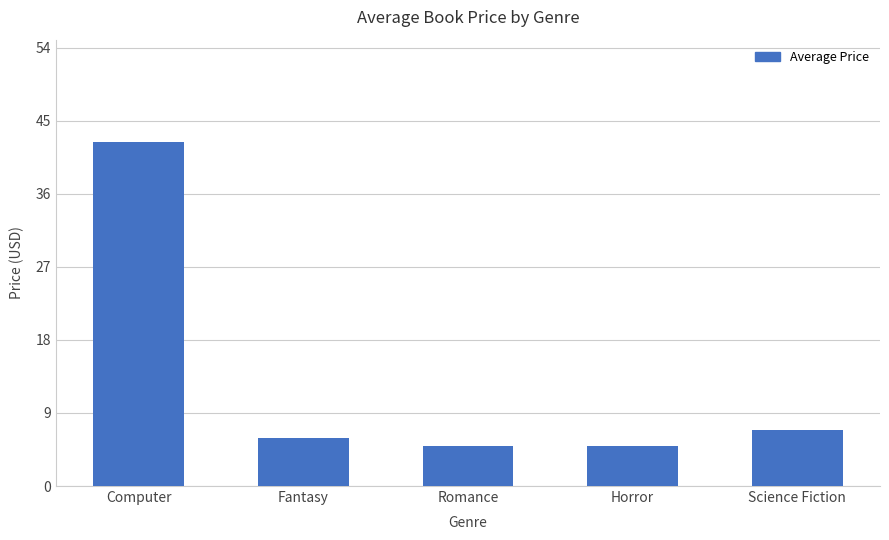

What is the minimum value shown in the chart?

5.0